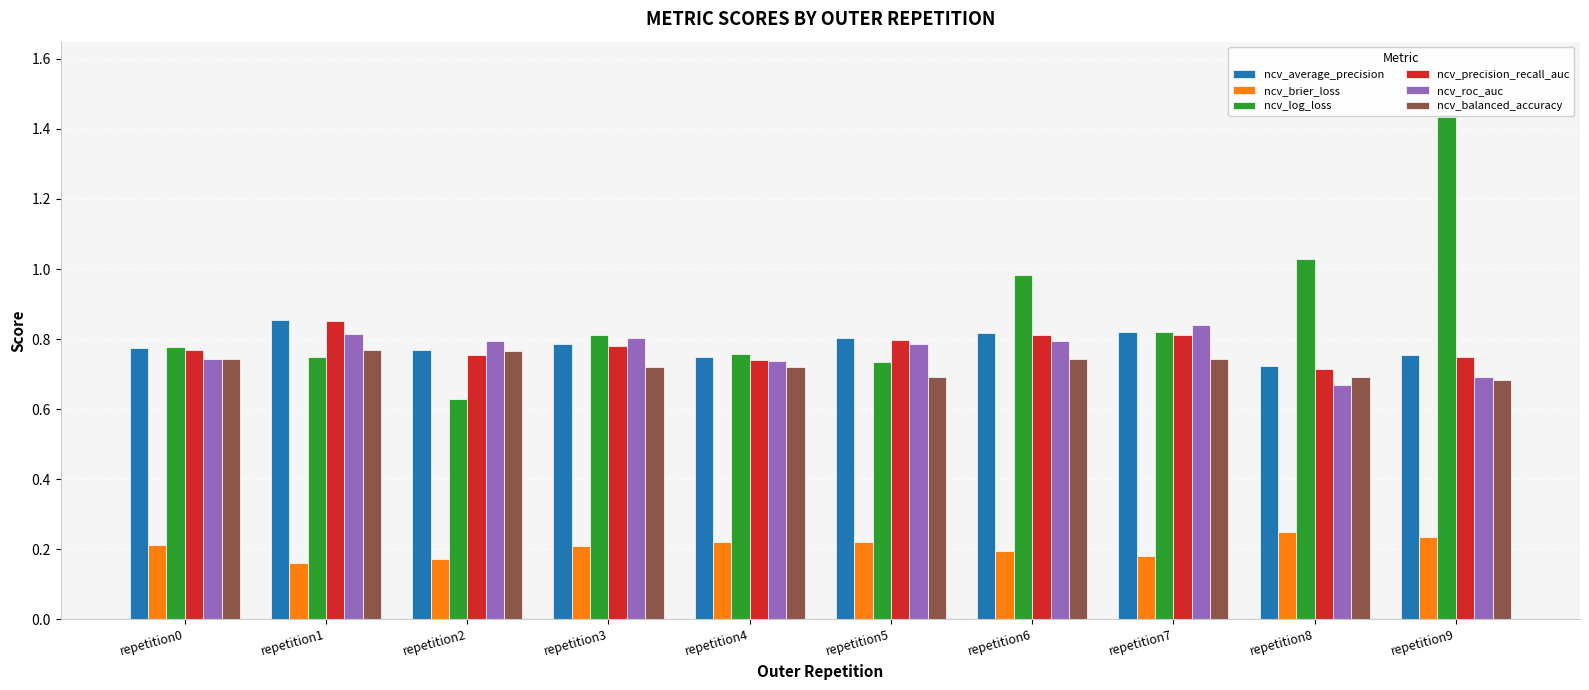

Between repetition5 and repetition6, which series saw the biggest shift?

ncv_log_loss